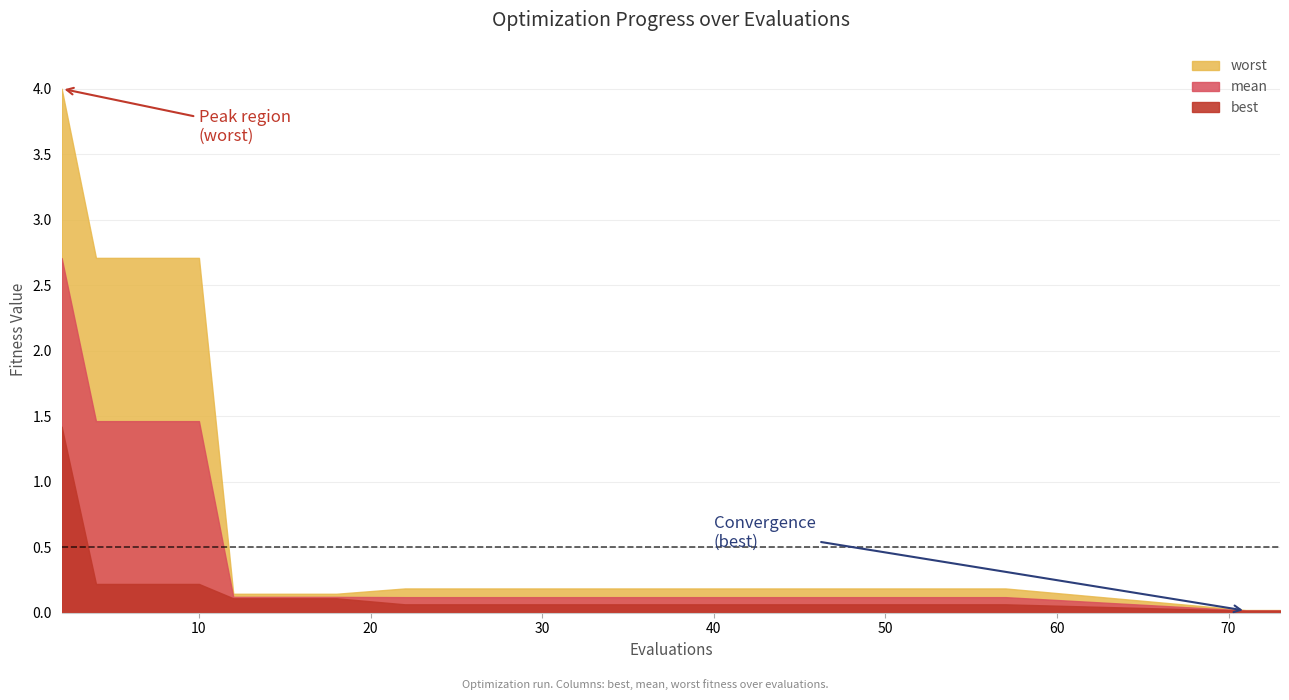

Reading left to right, what are all the values shown in this chart?

best: 2=1.4	4=0.2	6=0.2	8=0.2	10=0.2	12=0.1	14=0.1	16=0.1	18=0.1	22=0.1	26=0.1	33=0.1	45=0.1	57=0.1	71=0.0	73=0.0
mean: 2=2.7	4=1.5	6=1.5	8=1.5	10=1.5	12=0.1	14=0.1	16=0.1	18=0.1	22=0.1	26=0.1	33=0.1	45=0.1	57=0.1	71=0.0	73=0.0
worst: 2=4.0	4=2.7	6=2.7	8=2.7	10=2.7	12=0.1	14=0.1	16=0.1	18=0.1	22=0.2	26=0.2	33=0.2	45=0.2	57=0.2	71=0.0	73=0.0